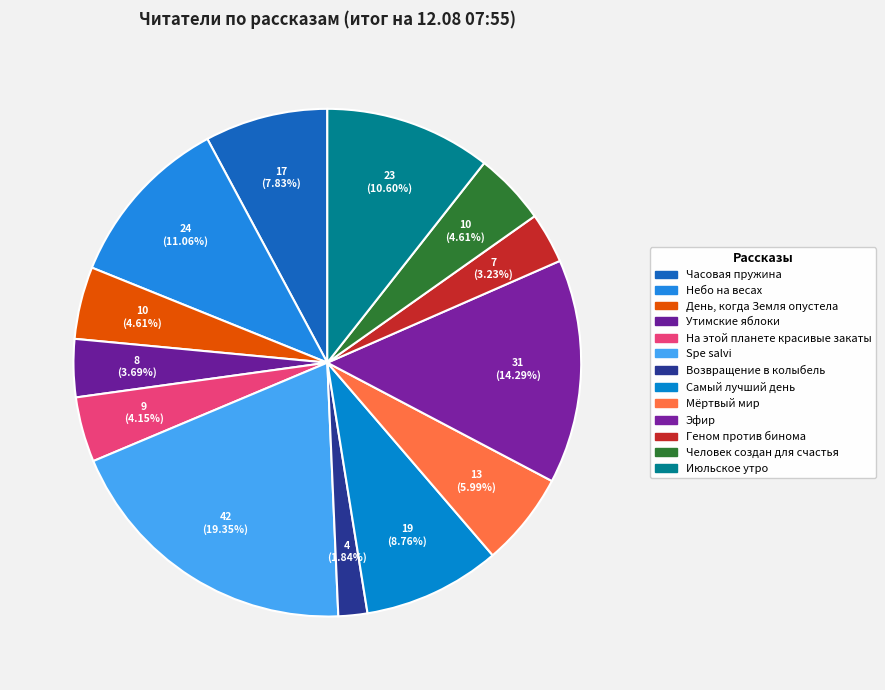

To the nearest percent, what is the difference between the largest and smallest slice percentages?

18%